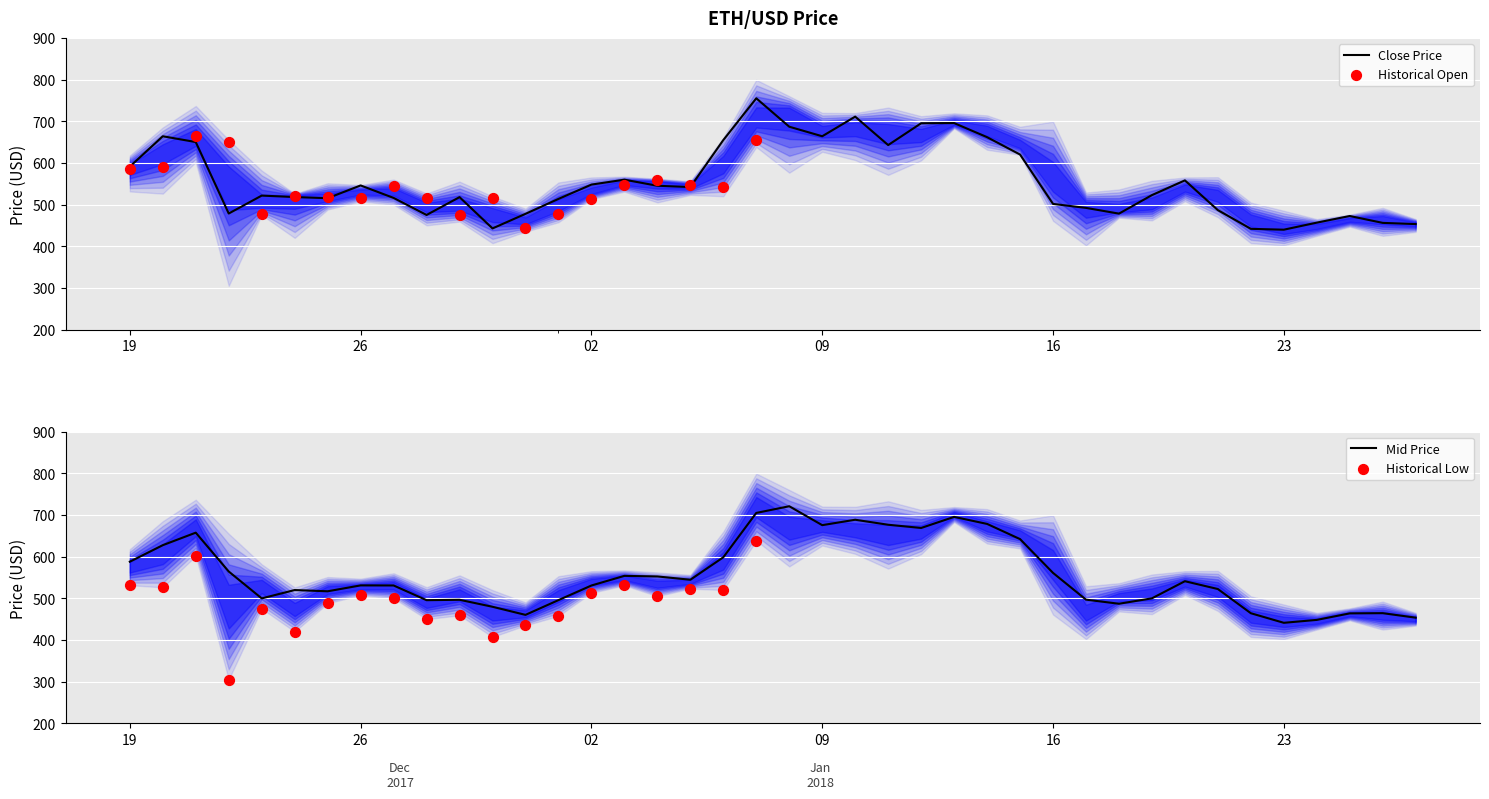

At which category is the sum across all series the highest?

2018-01-07